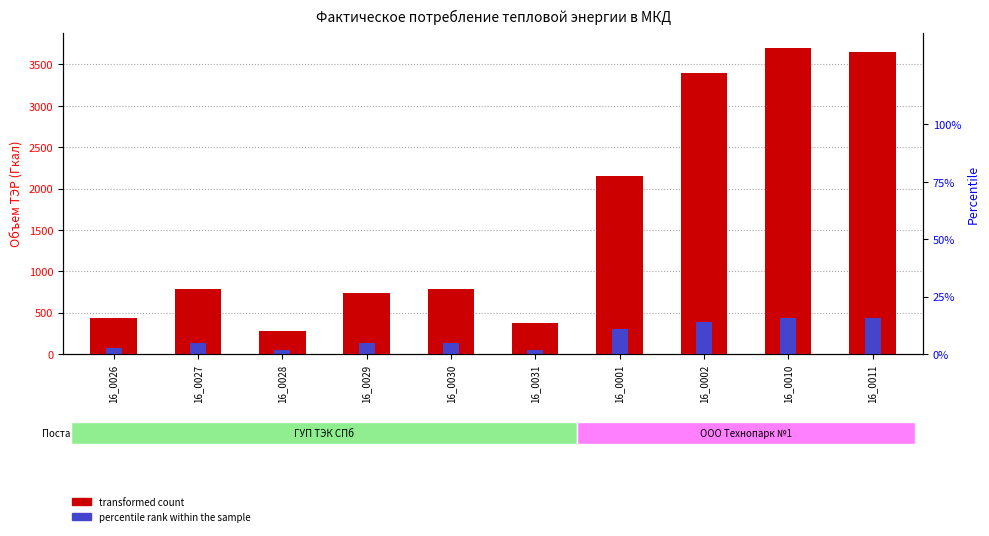

What is the difference between the second highest and second lowest values in the percentile rank within the sample series?

384.4